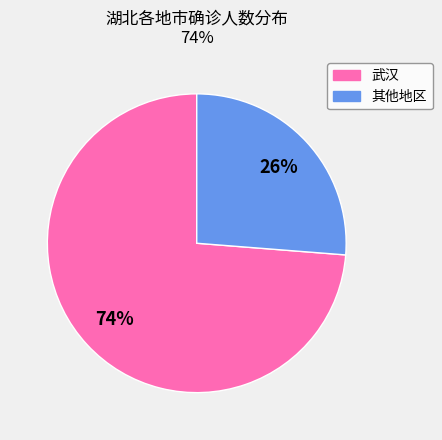

Rank the categories by value from highest to lowest.

武汉, 其他地区